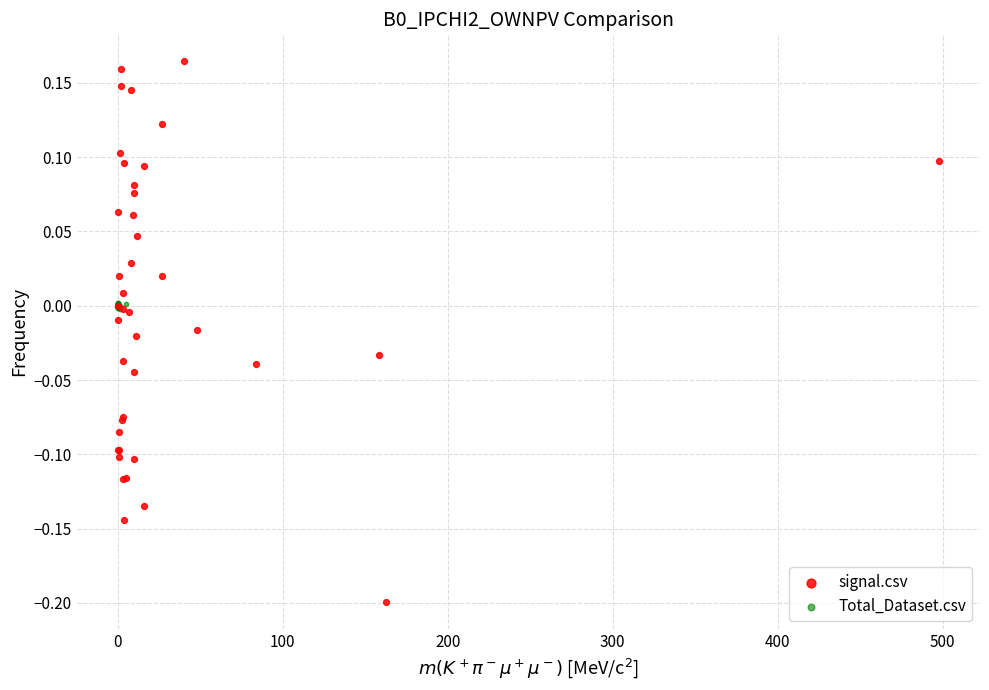

Which series contains the lowest Y value?

signal.csv